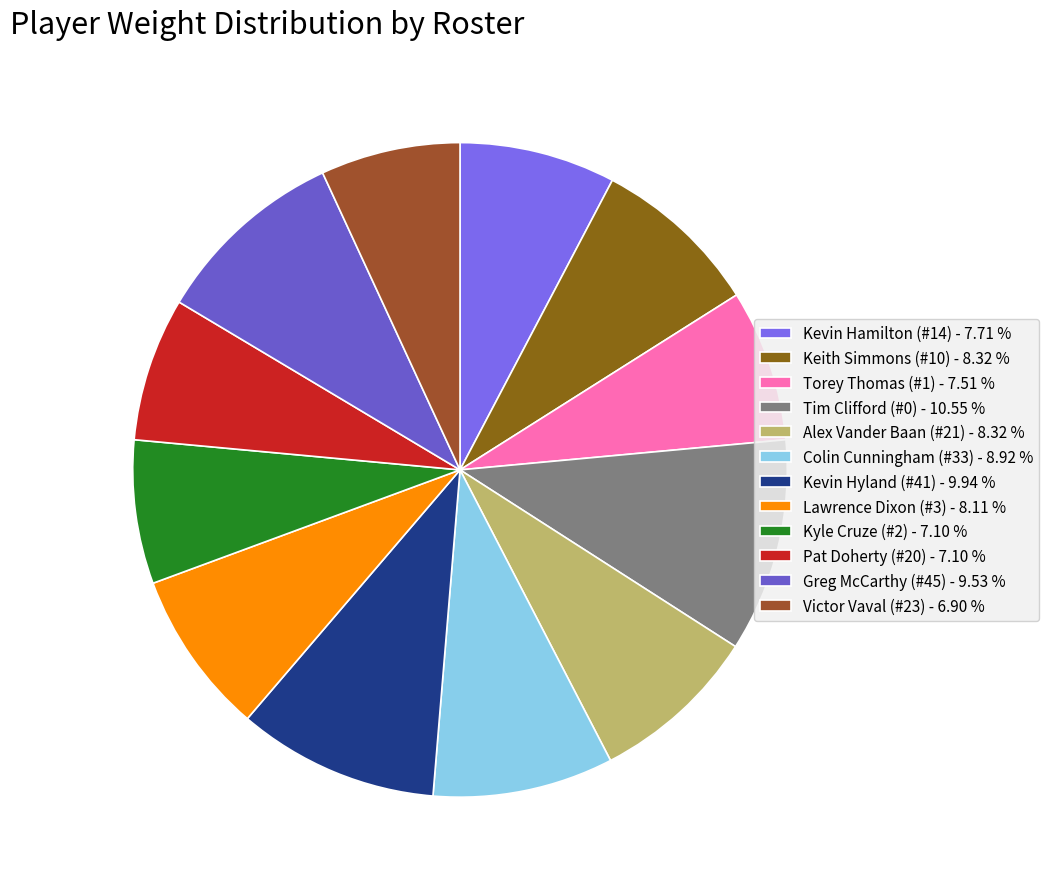

What is the largest slice in the pie chart?

Tim Clifford (#0)